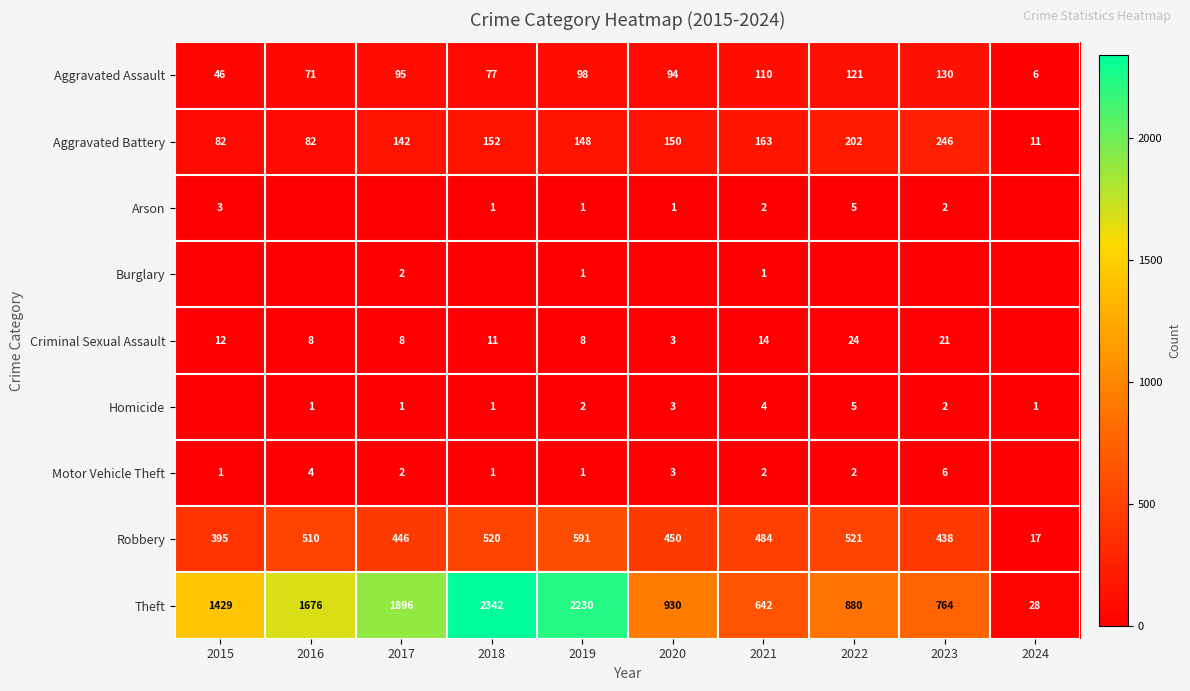

What is the highest value of the Theft series?

2342